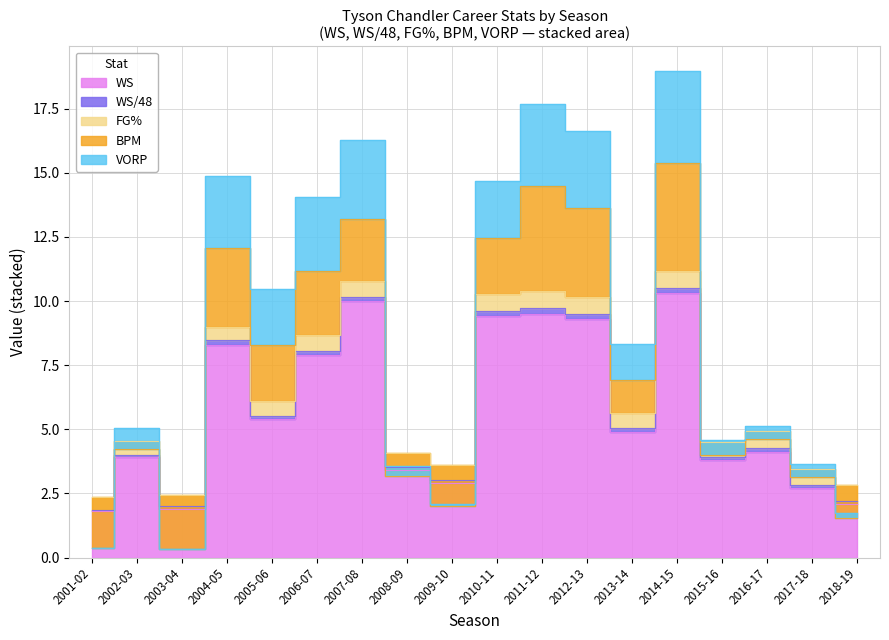

Is the value of WS at 2011-12 greater than the value of BPM at 2003-04?

Yes